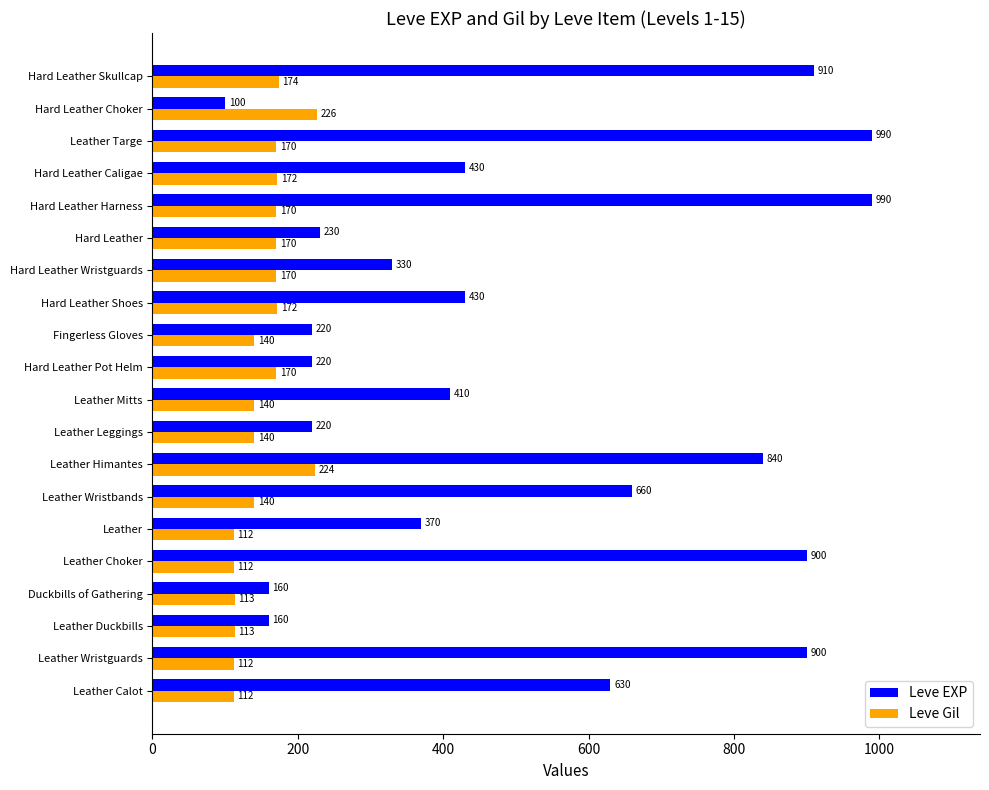

Which series has the largest range (max minus min)?

Leve EXP